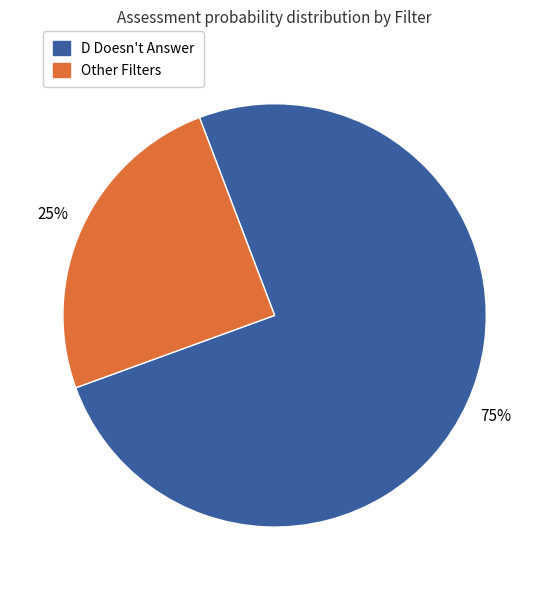

Does any single category account for the majority?

Yes